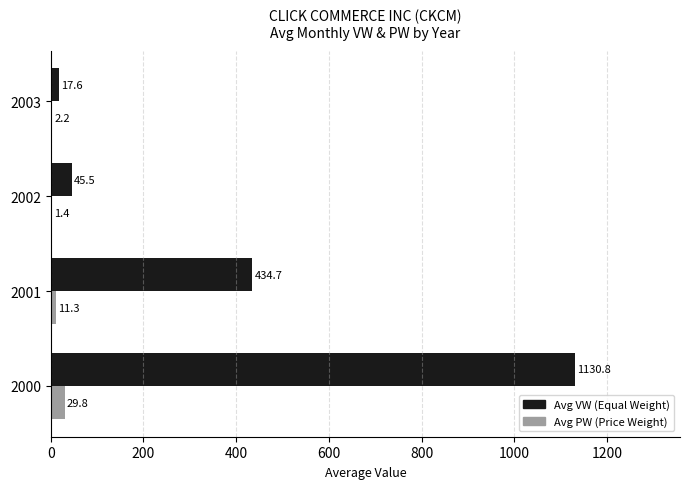

At which label does Avg PW (Price Weight) reach its peak?

2000